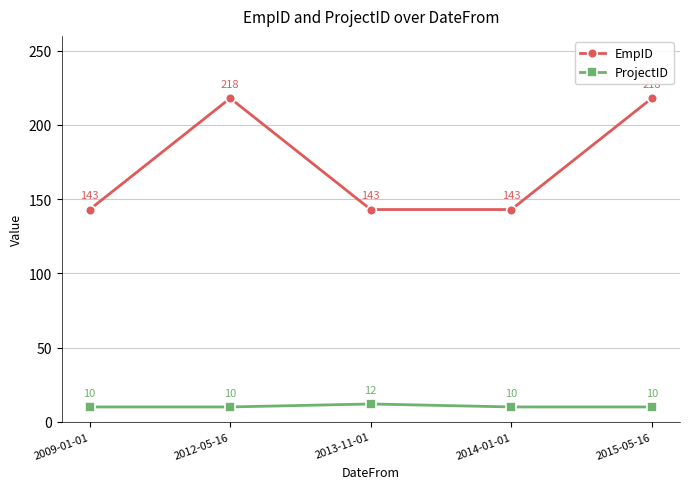

True or false: EmpID has a value of 99 at 2013-11-01.

False